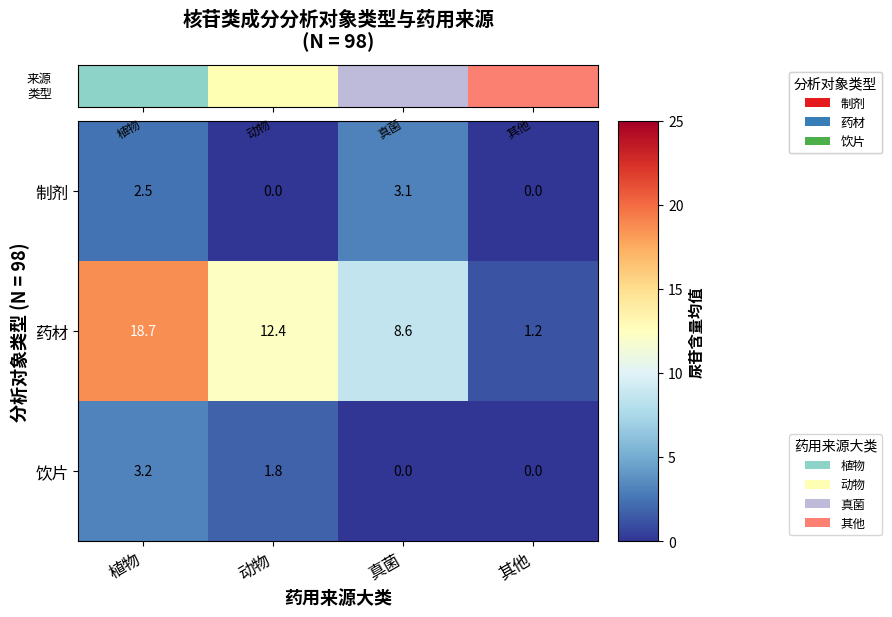

Which series has the widest spread of values?

药材